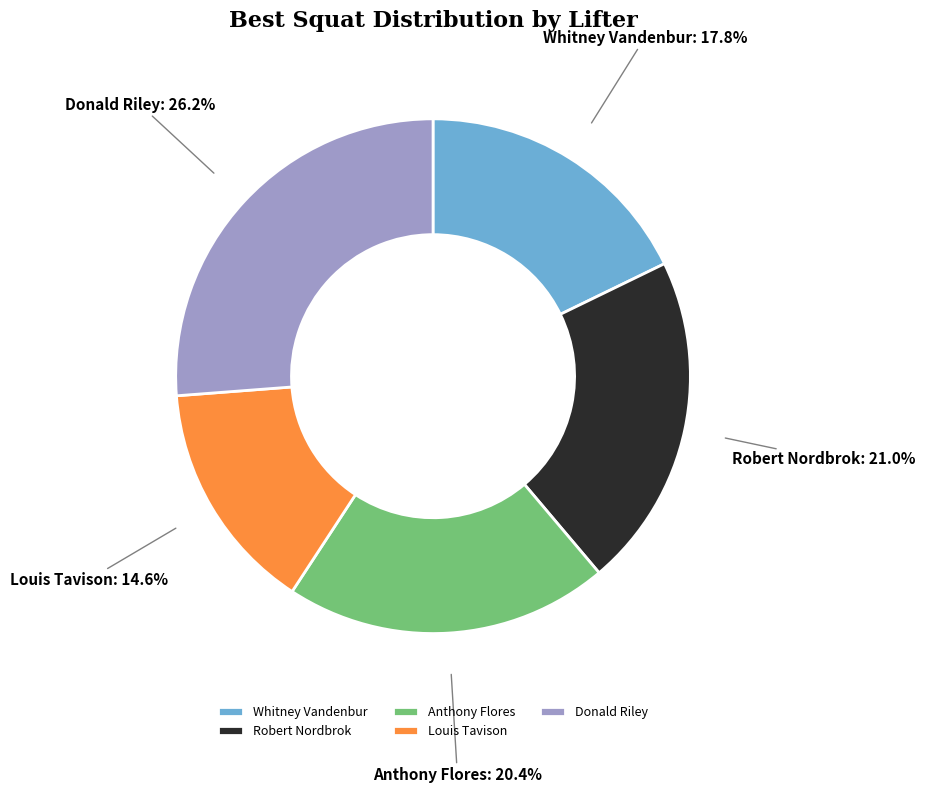

What portion of the pie excludes Whitney Vandenbur?

82.2%